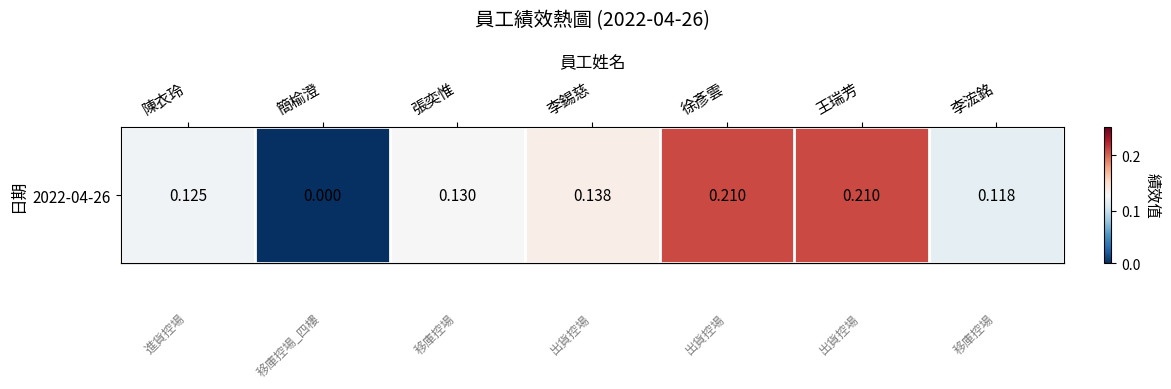

How many values are between 0 and 1?

7